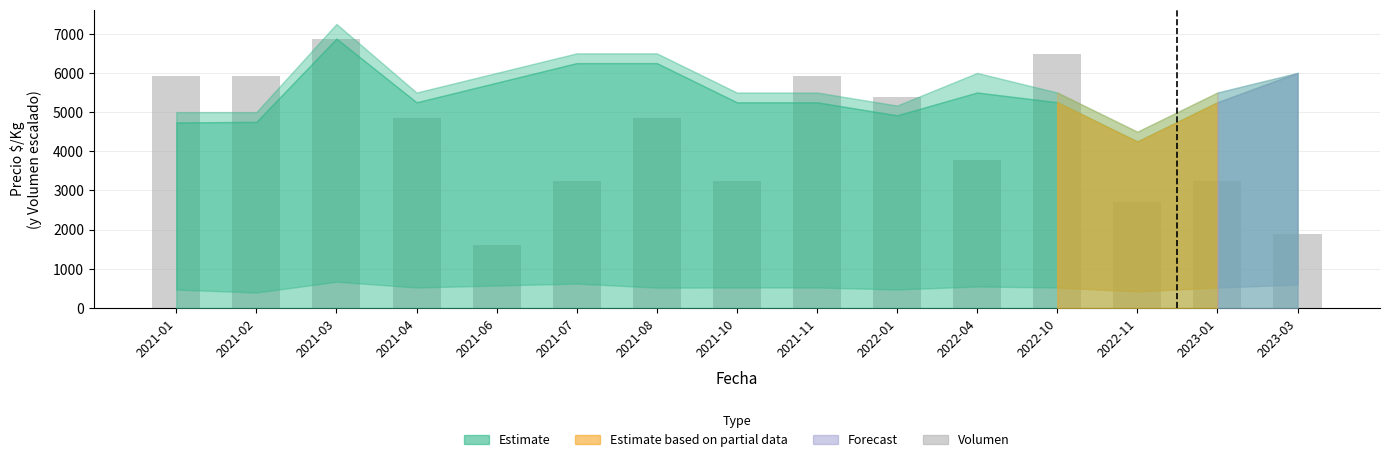

What is the difference between the second highest and minimum values?

4852.9